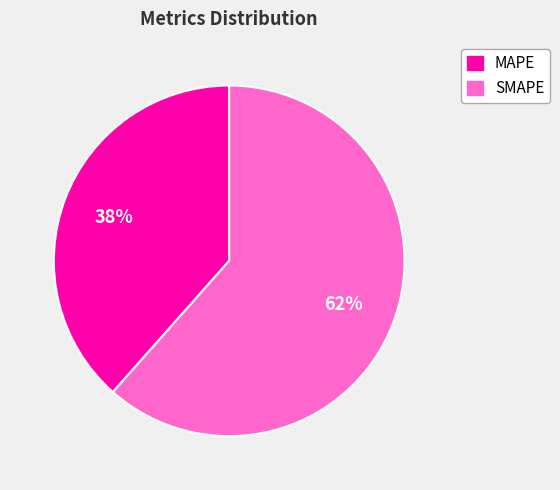

Combined, do MAPE and SMAPE account for over 50%?

Yes